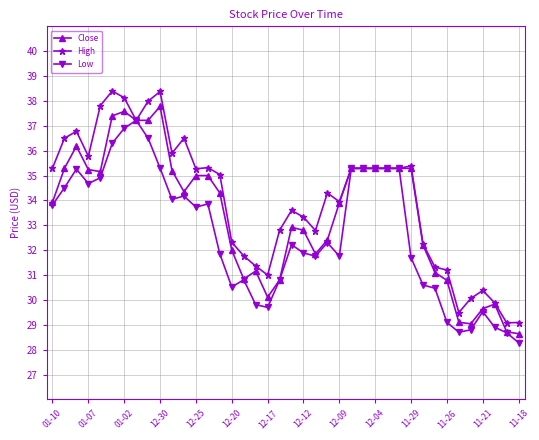

What is the maximum value for Close?

37.8